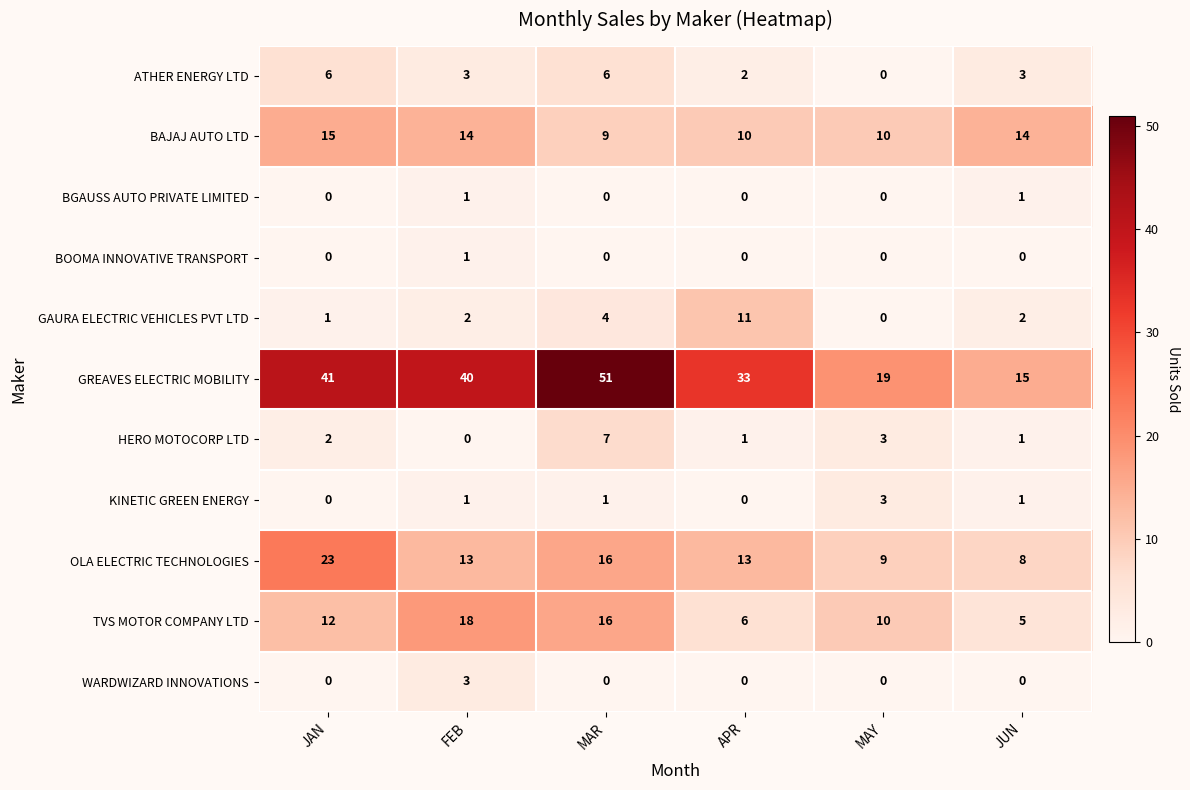

The value of OLA ELECTRIC TECHNOLOGIES at APR is 13. True or false?

True